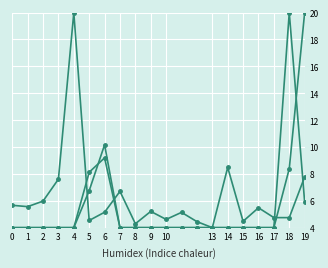

Reading left to right, extract all data points from this chart.

BSP: 5.7	5.6	6.0	7.6	20.0	4.5	5.1	6.7	4.3	5.2	4.6	5.1	4.4	4.0	8.5	4.5	5.5	4.7	4.7	7.8
MORNINGWAP: 4.0	4.0	4.0	4.0	4.0	6.8	10.2	4.0	4.0	4.0	4.0	4.0	4.0	4.0	4.0	4.0	4.0	4.0	8.4	20.0
MORNINGTRADEDVOL: 4.0	4.0	4.0	4.0	4.0	8.1	9.2	4.0	4.0	4.0	4.0	4.0	4.0	4.0	4.0	4.0	4.0	4.0	20.0	5.9